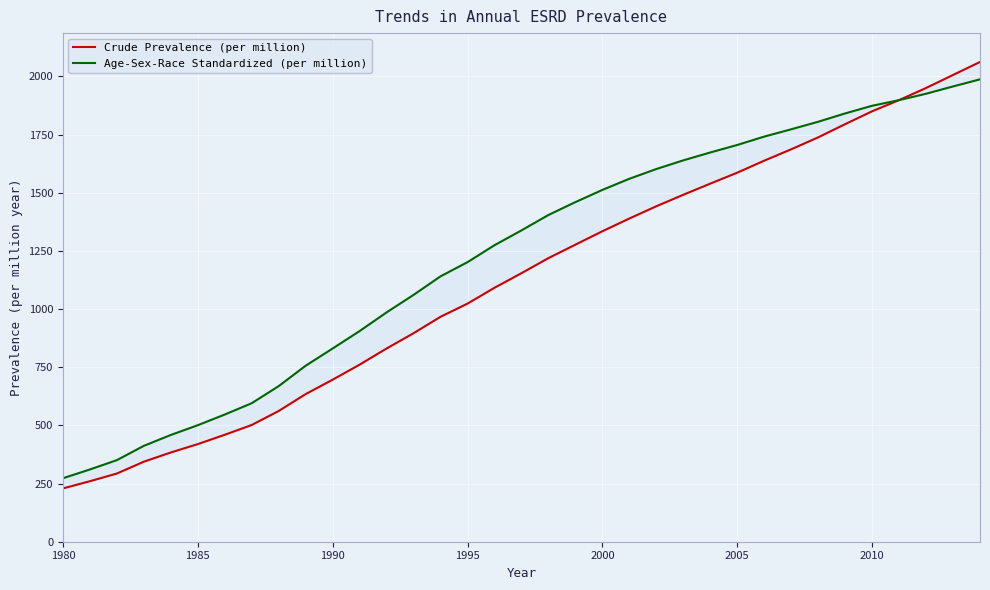

True or false: Age-Sex-Race Standardized (per million) and Crude Prevalence (per million) cross at least once.

False